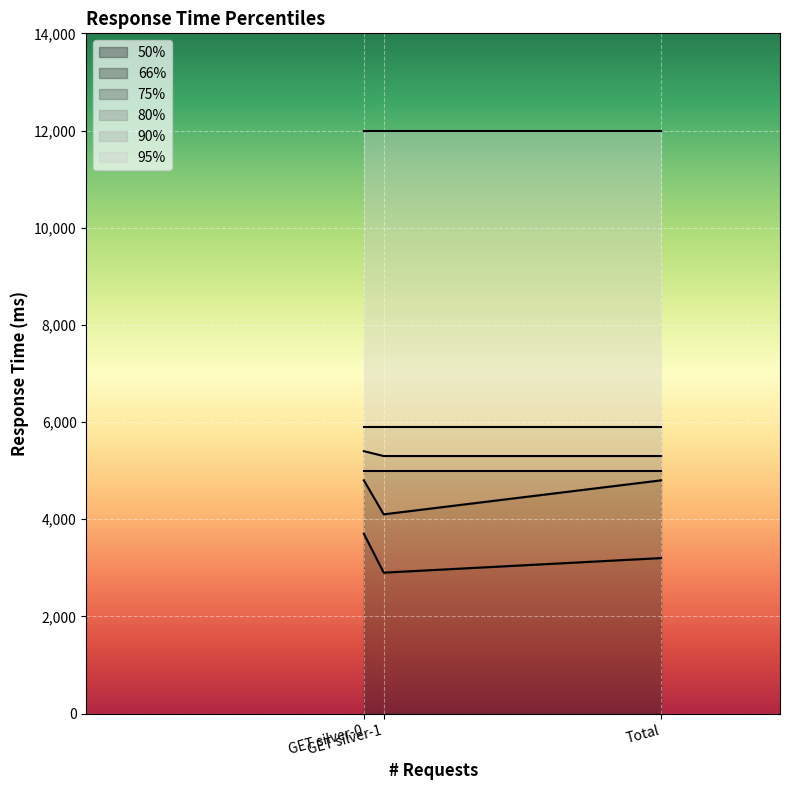

What is the difference between the maximum and second lowest values in the 50% series?

500